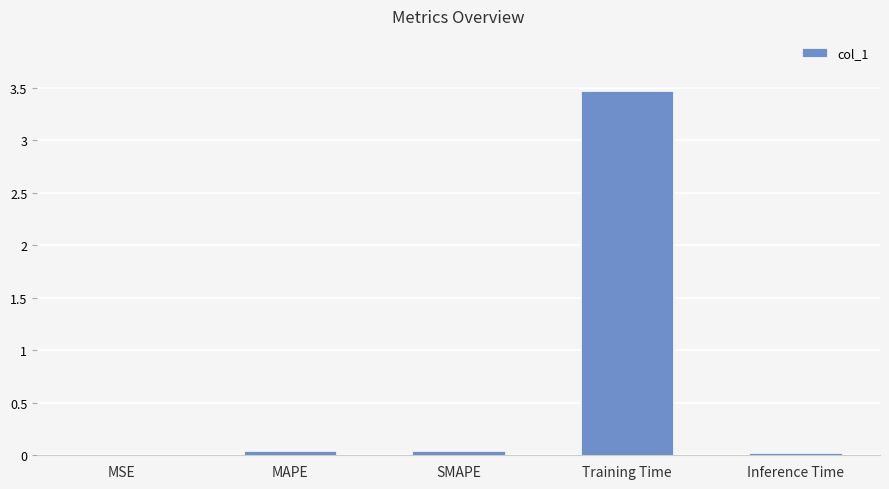

Which category has the highest value across all series?

Training Time